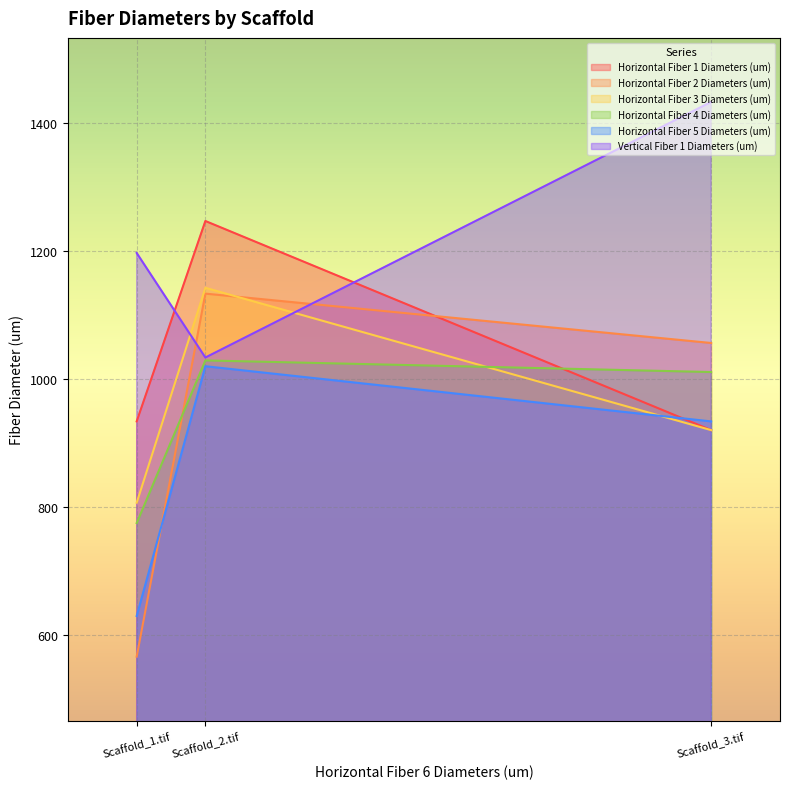

The Horizontal Fiber 4 Diameters (um) series shows 1808.5 at Scaffold_3.tif. True or false?

False